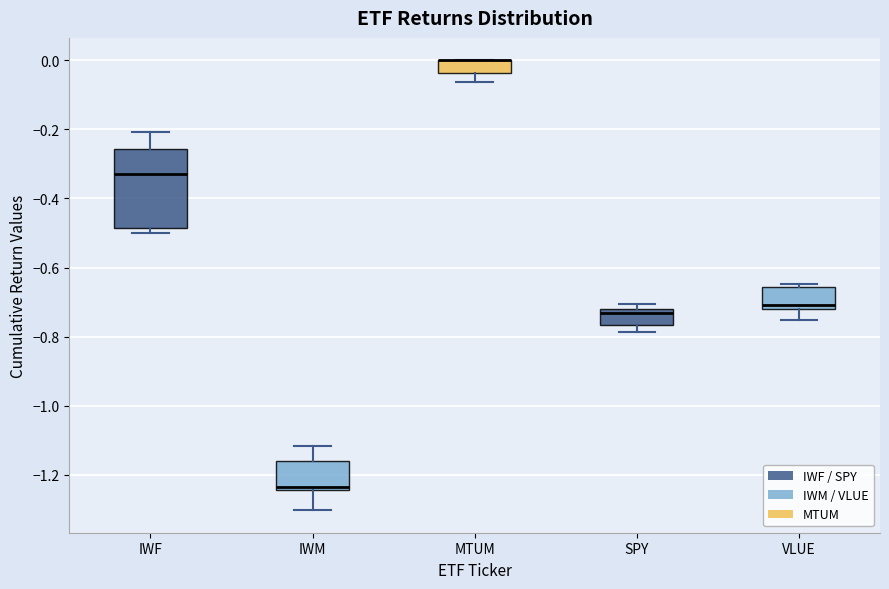

Which box is the tallest, from its lower edge to its upper edge?

IWF